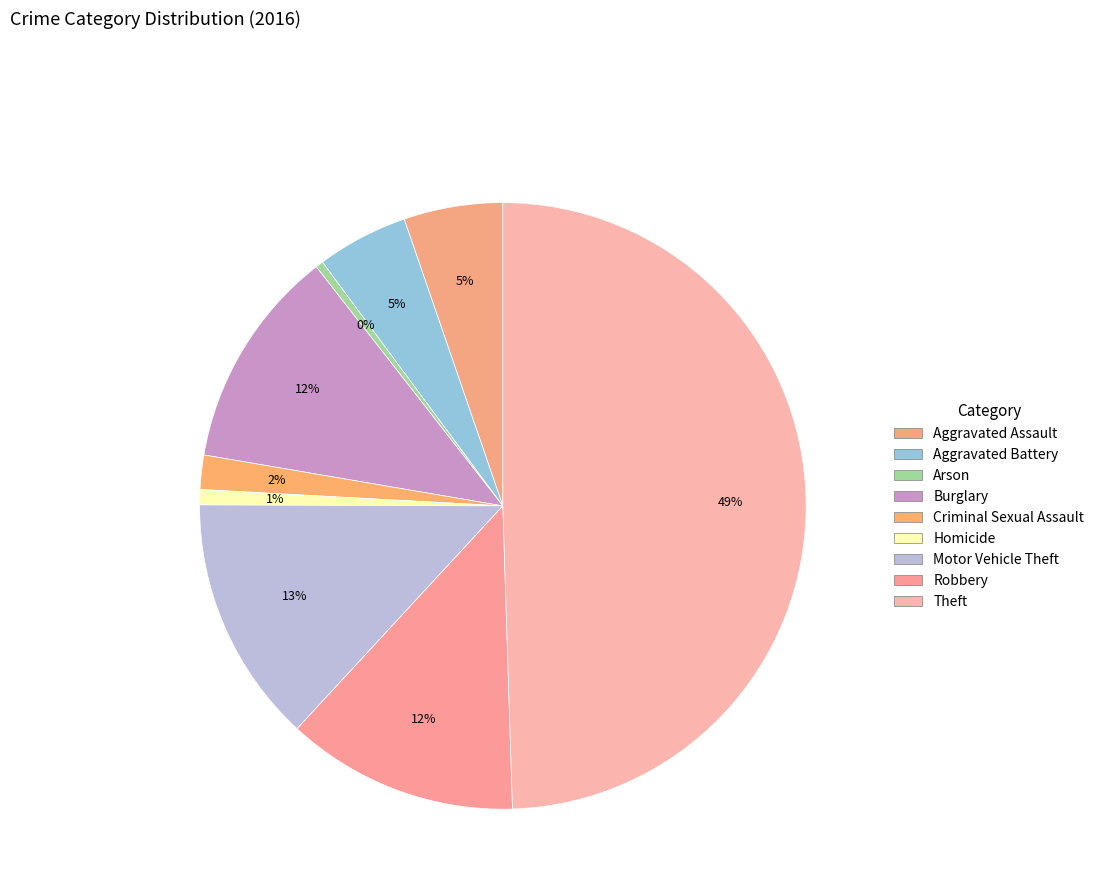

To the nearest percent, what percentage of the pie is Burglary?

12%